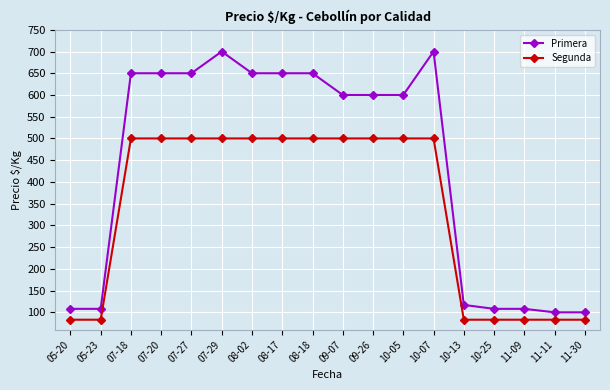

What value does the Segunda series have at 08-17?

500